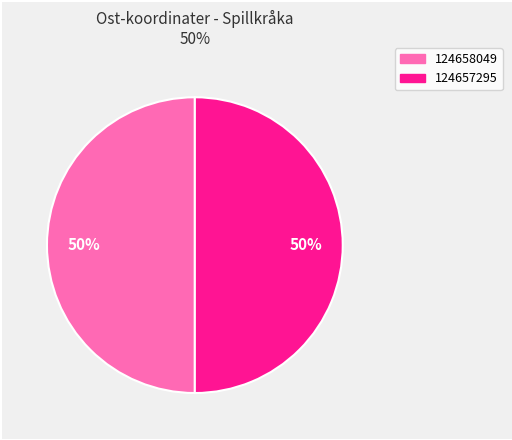

Count the number of slices in the pie.

2